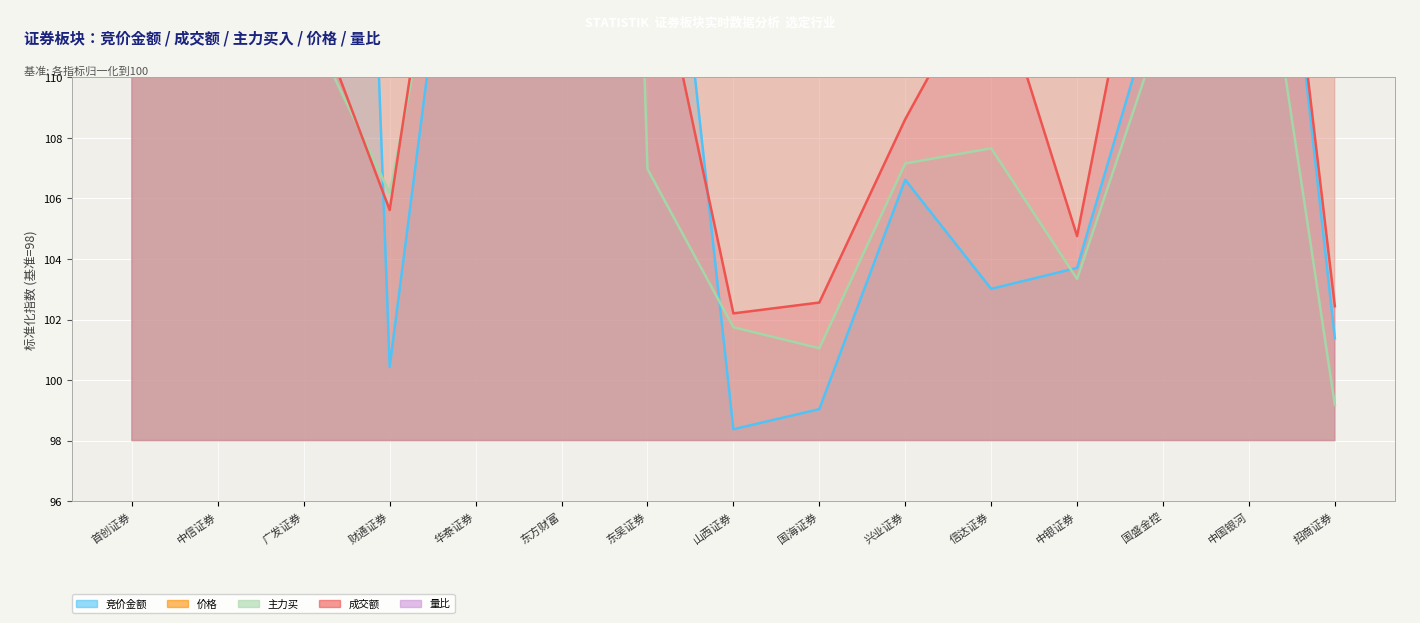

At which category is the sum across all series the highest?

东方财富